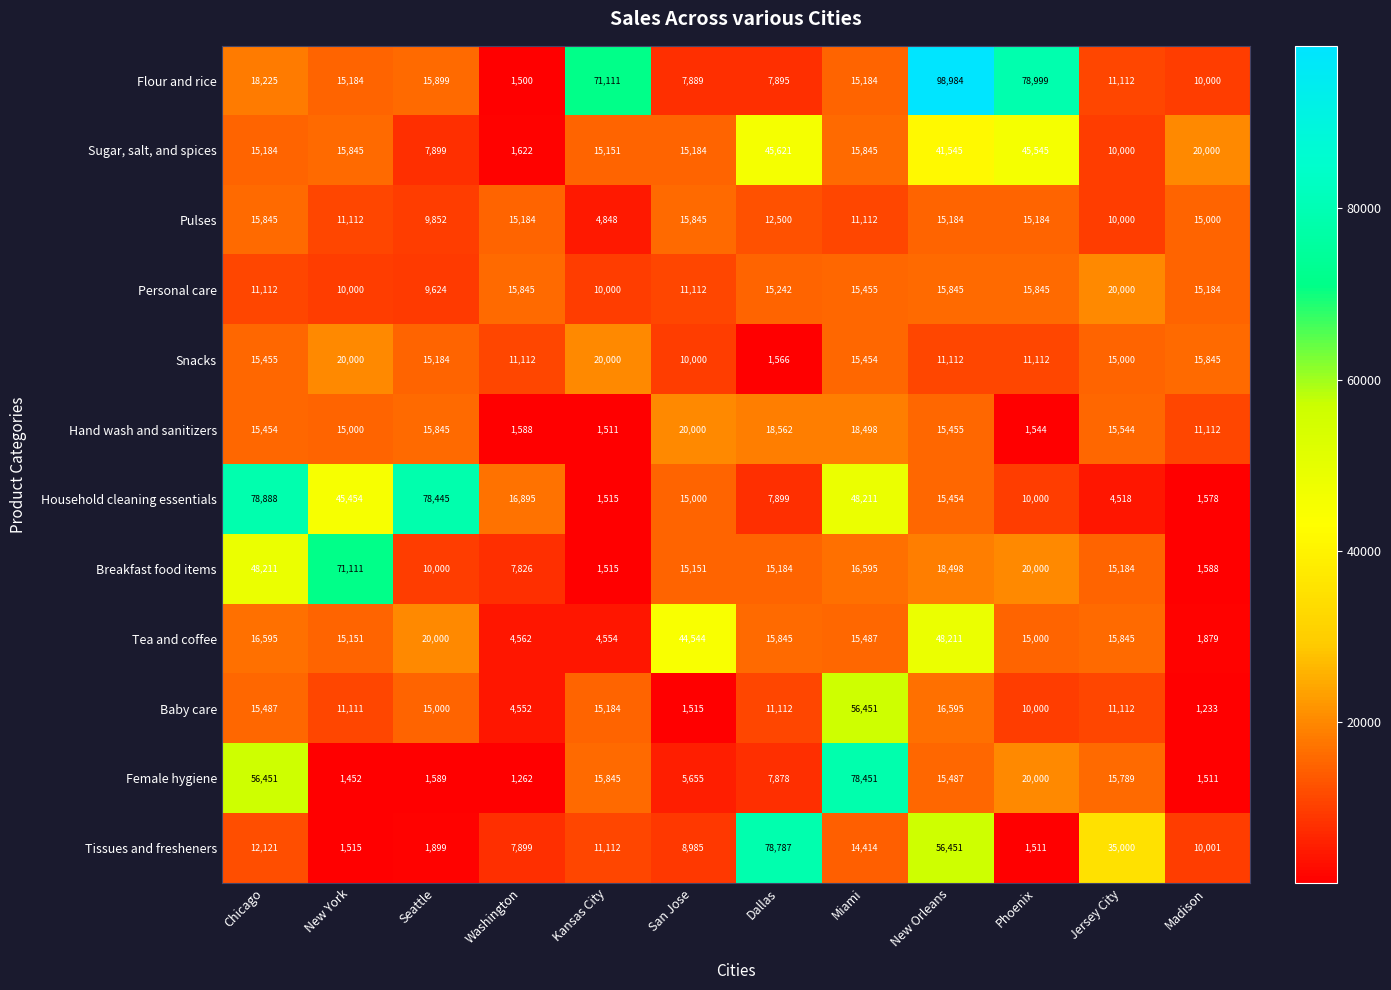

Where is Flour and rice nearest to the value 50242?

Kansas City